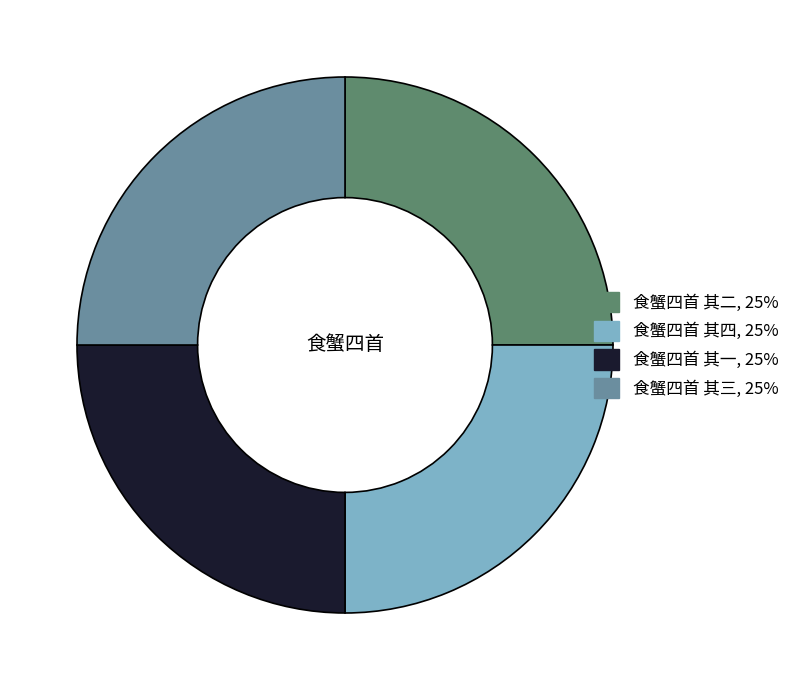

Approximately how many times larger is the value at 食蟹四首 其四 compared to 食蟹四首 其二?

1.0